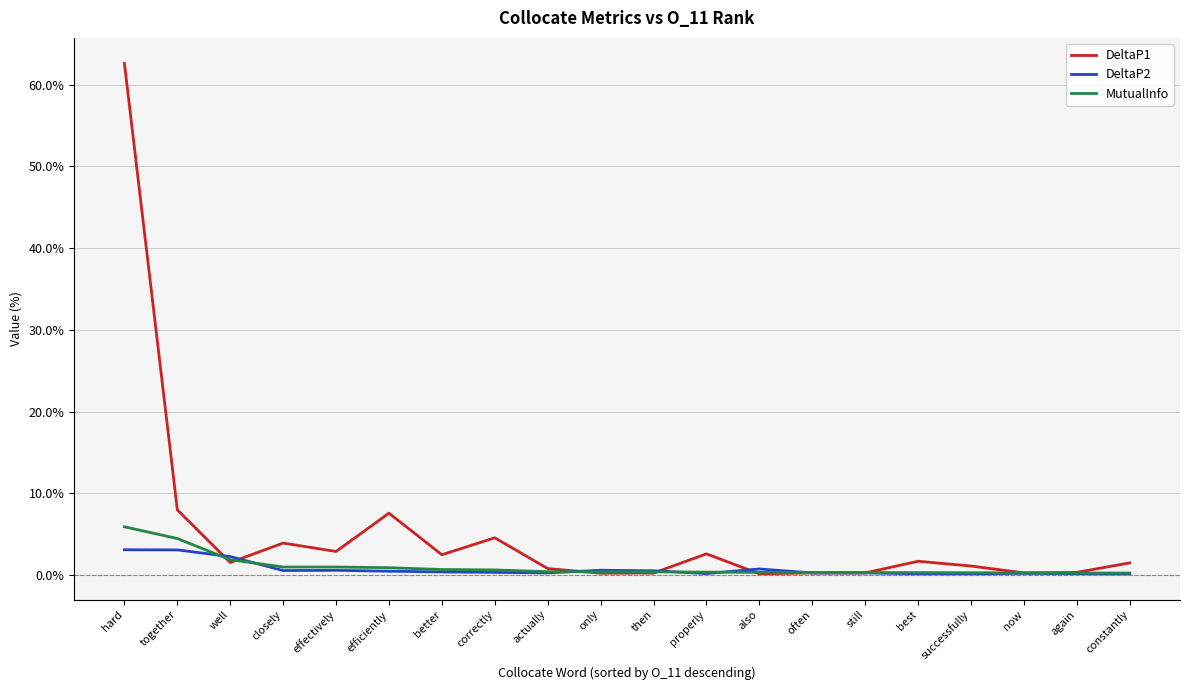

Where do MutualInfo and DeltaP2 first cross each other?

together and well